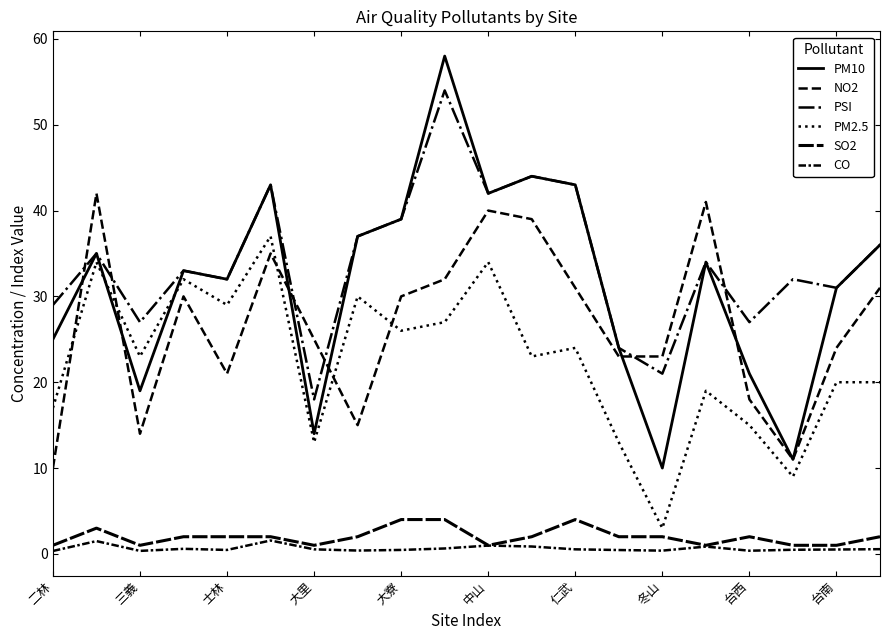

Does the chart have visible grid lines?

No